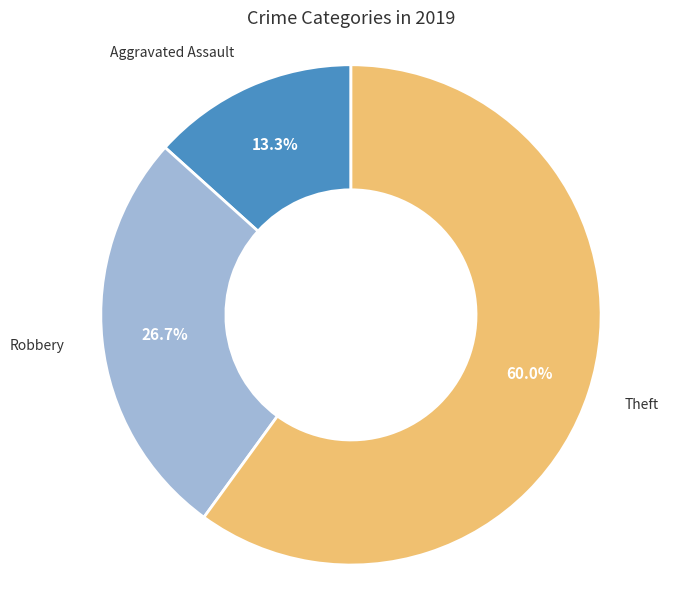

Which category has the smallest portion of the pie?

Aggravated Assault